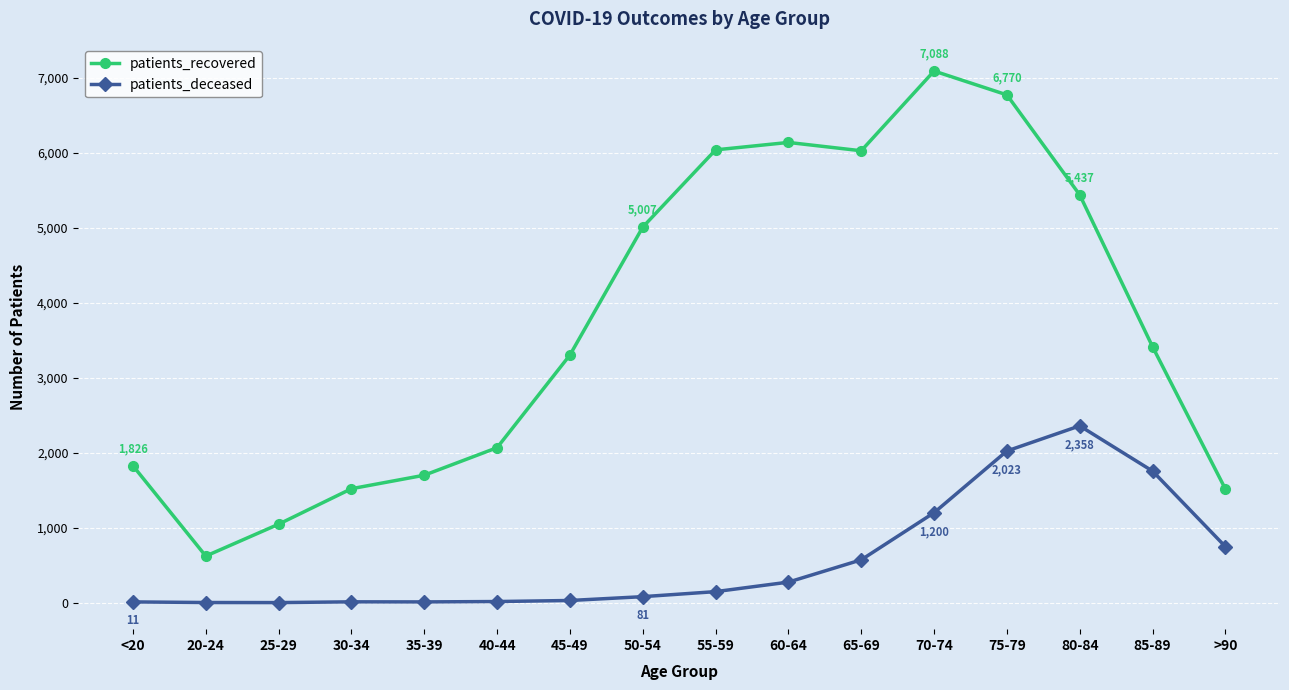

At which label does patients_recovered first exceed 3413?

50-54